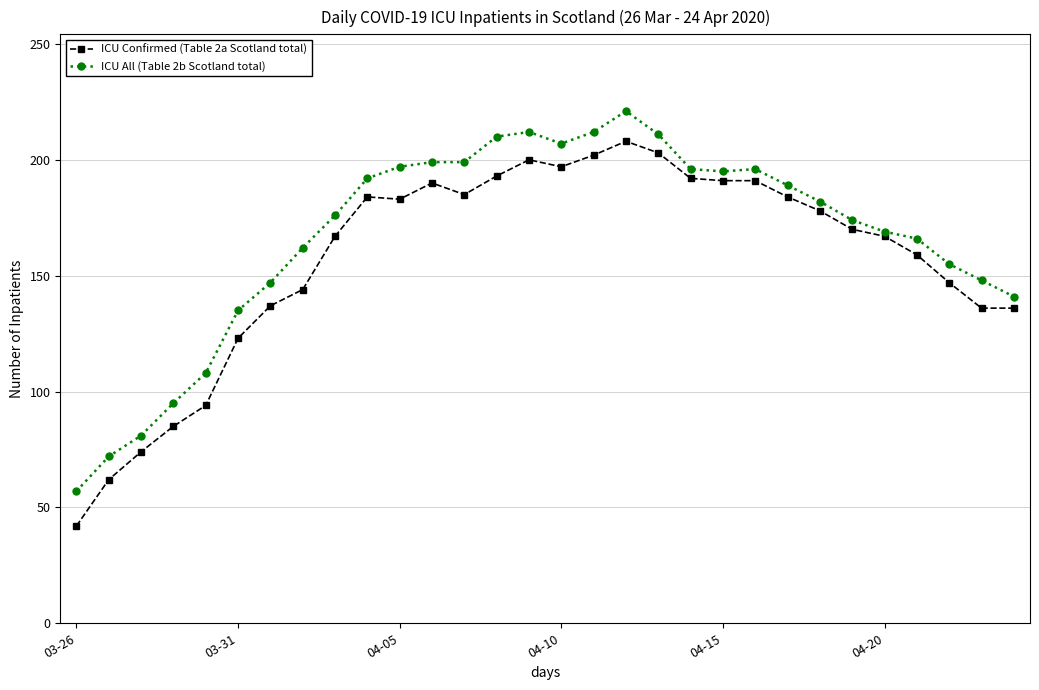

True or false: ICU All (Table 2b Scotland total) has more than 2 points higher than both neighbors.

True